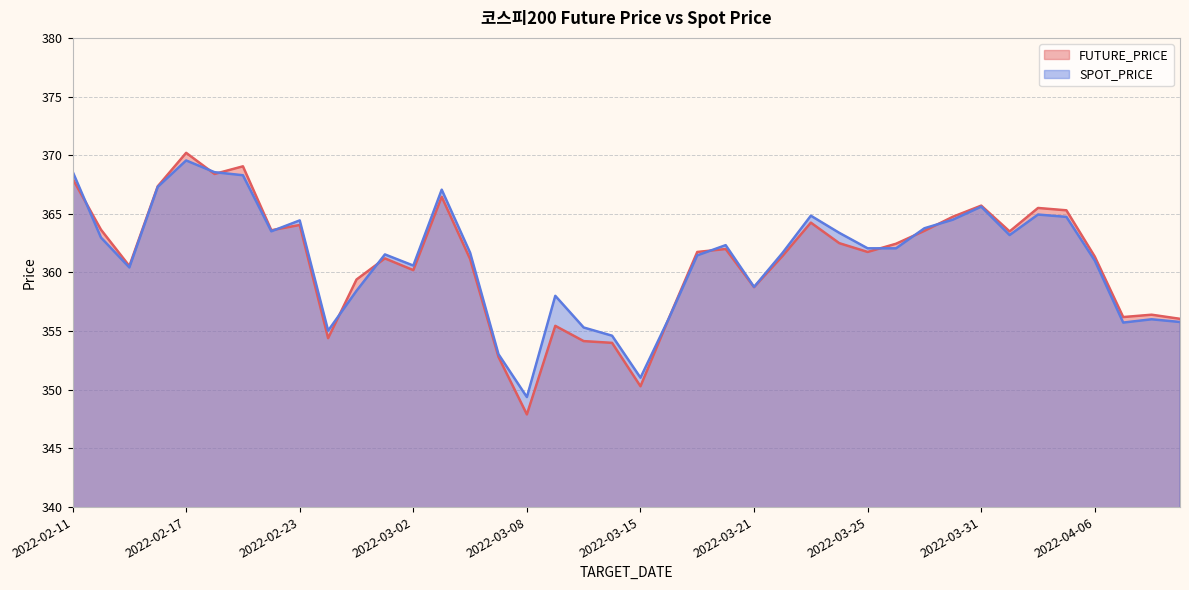

What is the difference between the second highest and second lowest values in the FUTURE_PRICE series?

18.8